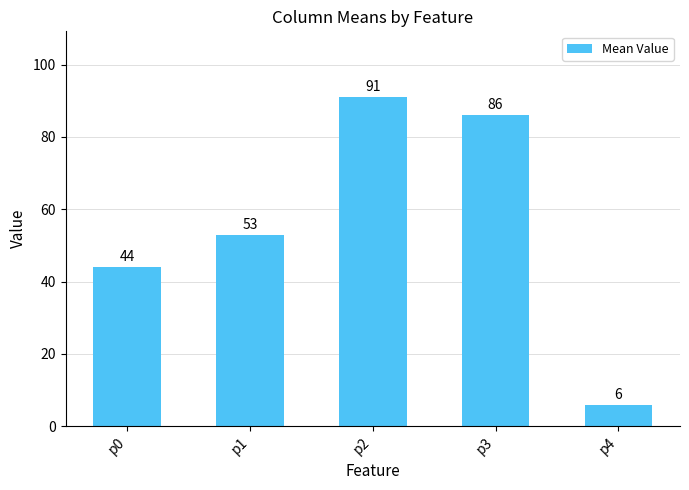

What is the change in value from p0 to p3?

+42